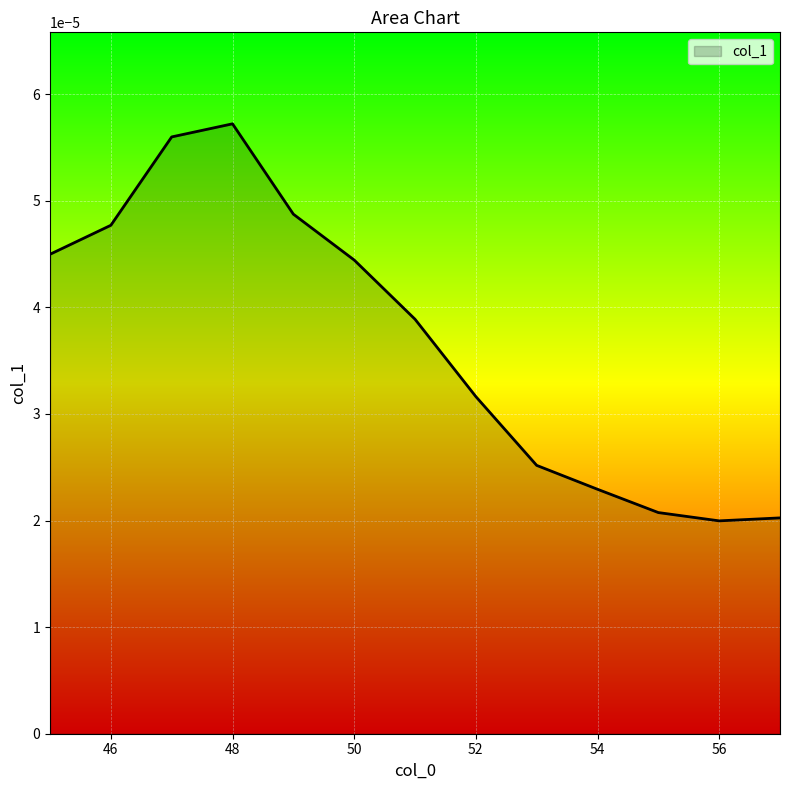

How many values are between 0 and 1?

13